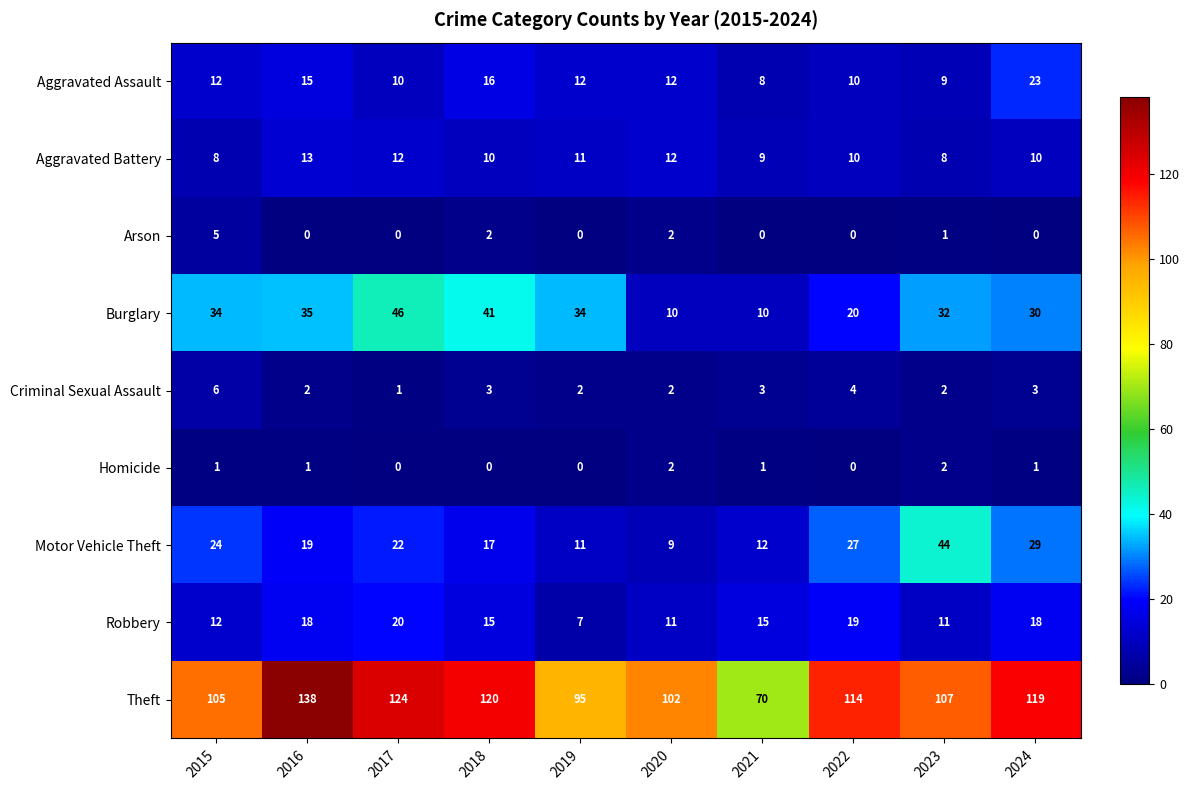

At which category is the sum across all series the highest?

2016